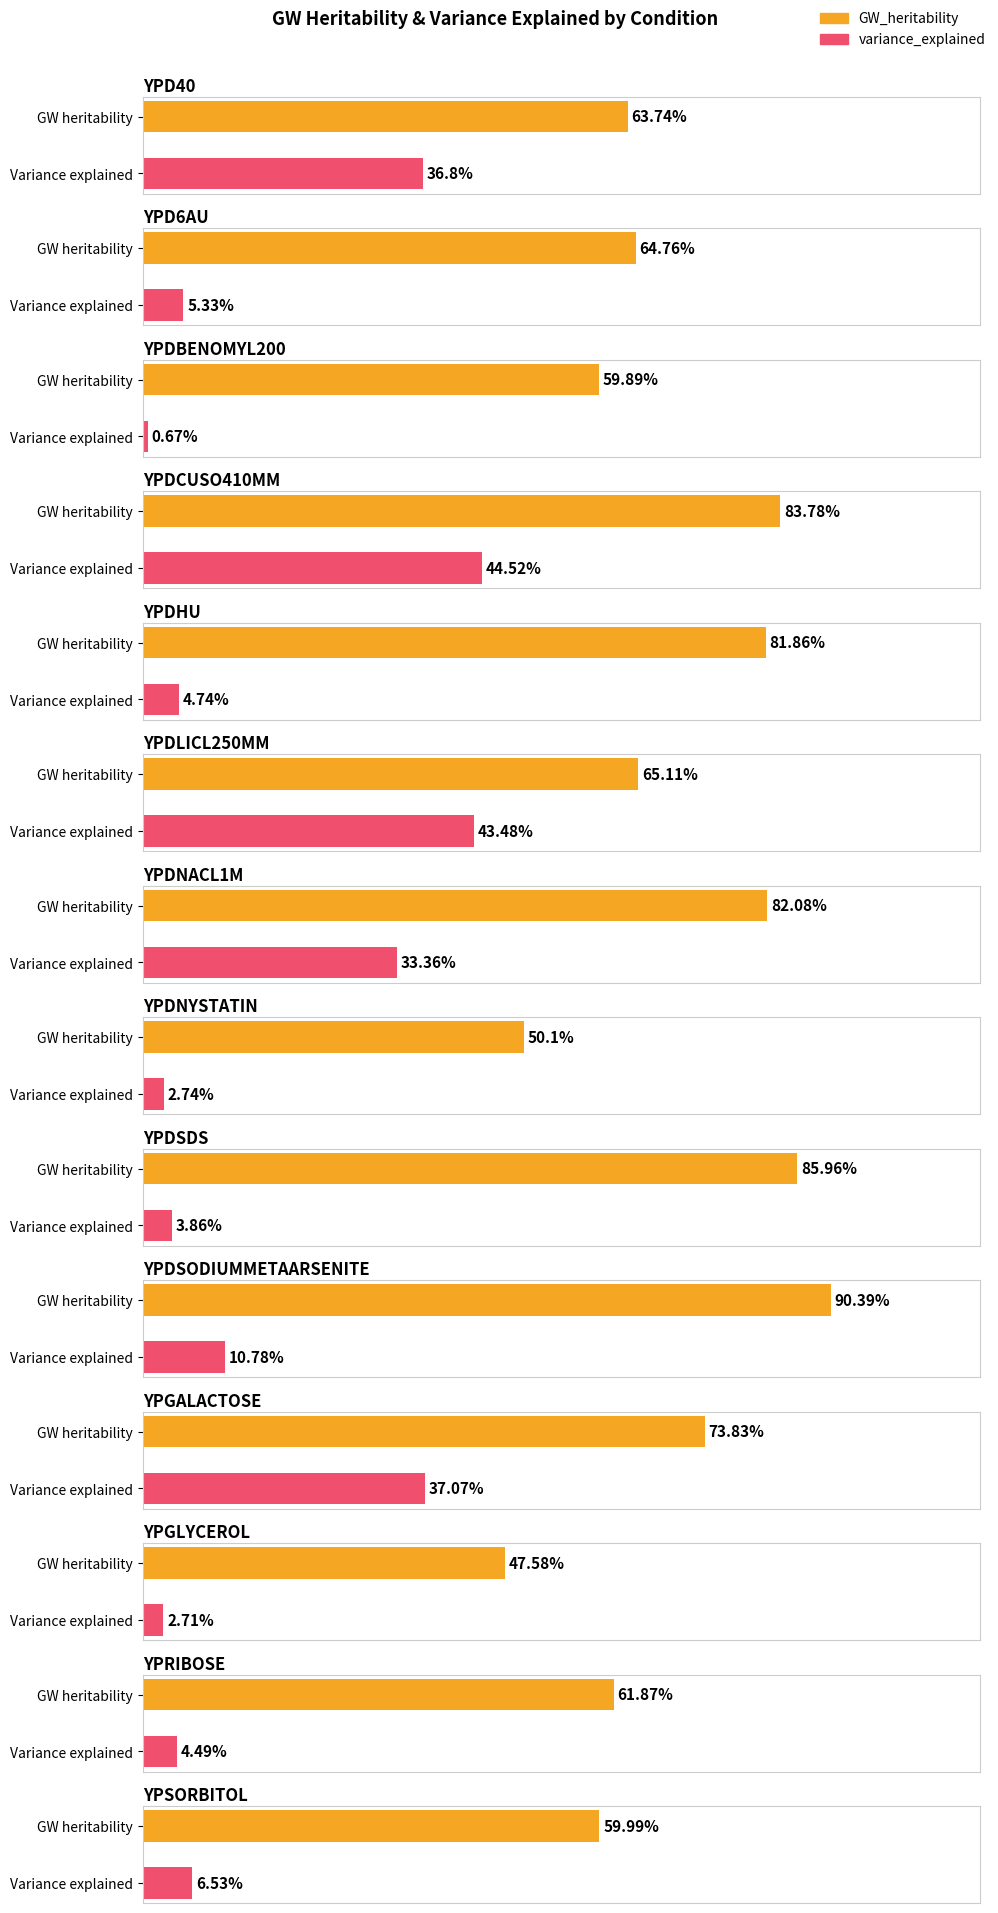

List the series in order of their peak value, highest first.

GW_heritability, variance_explained